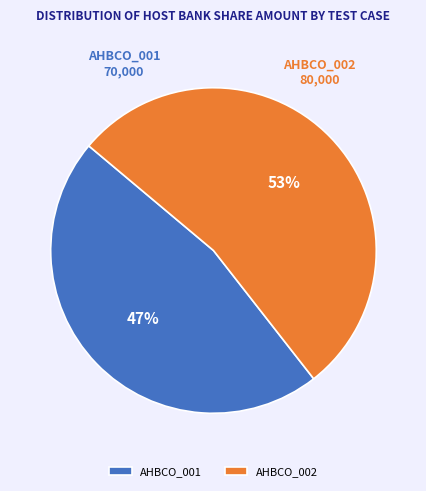

Rank the categories by value from highest to lowest.

AHBCO_002, AHBCO_001